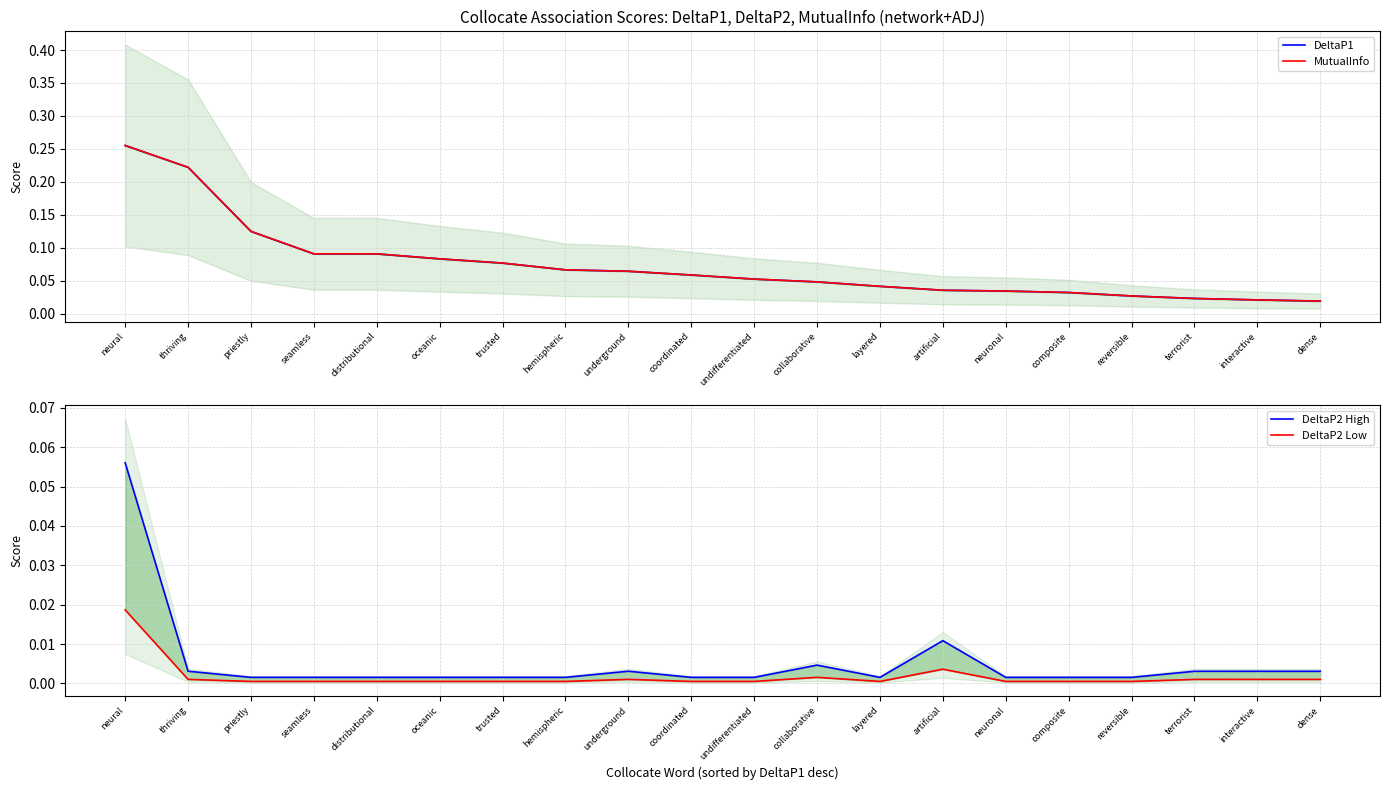

True or false: DeltaP2 Low and MutualInfo cross at least once.

False